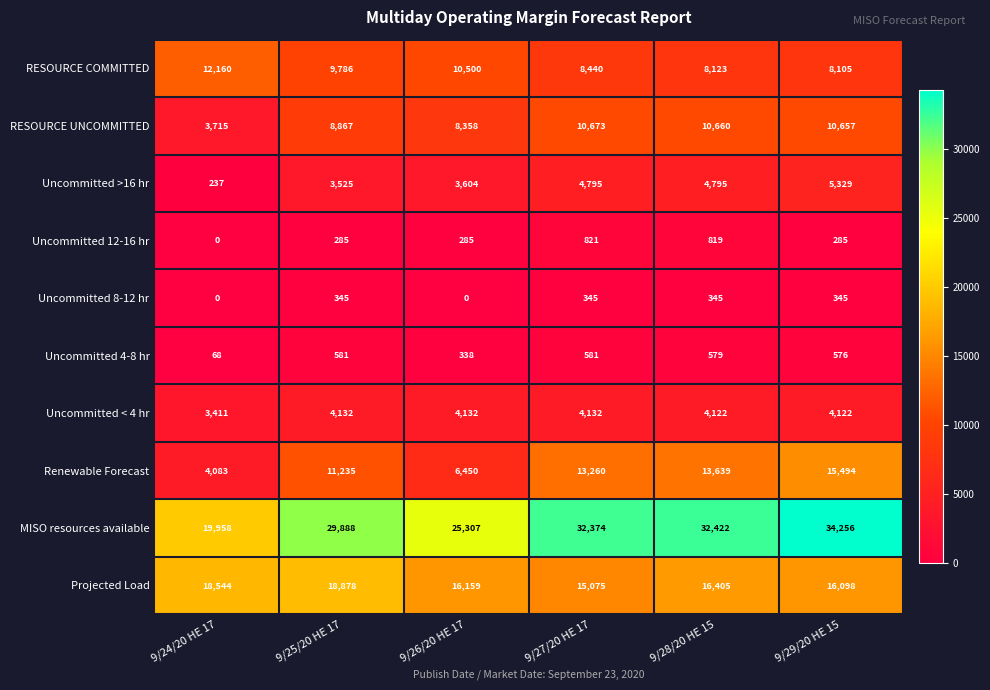

How many series are shown in this chart?

10